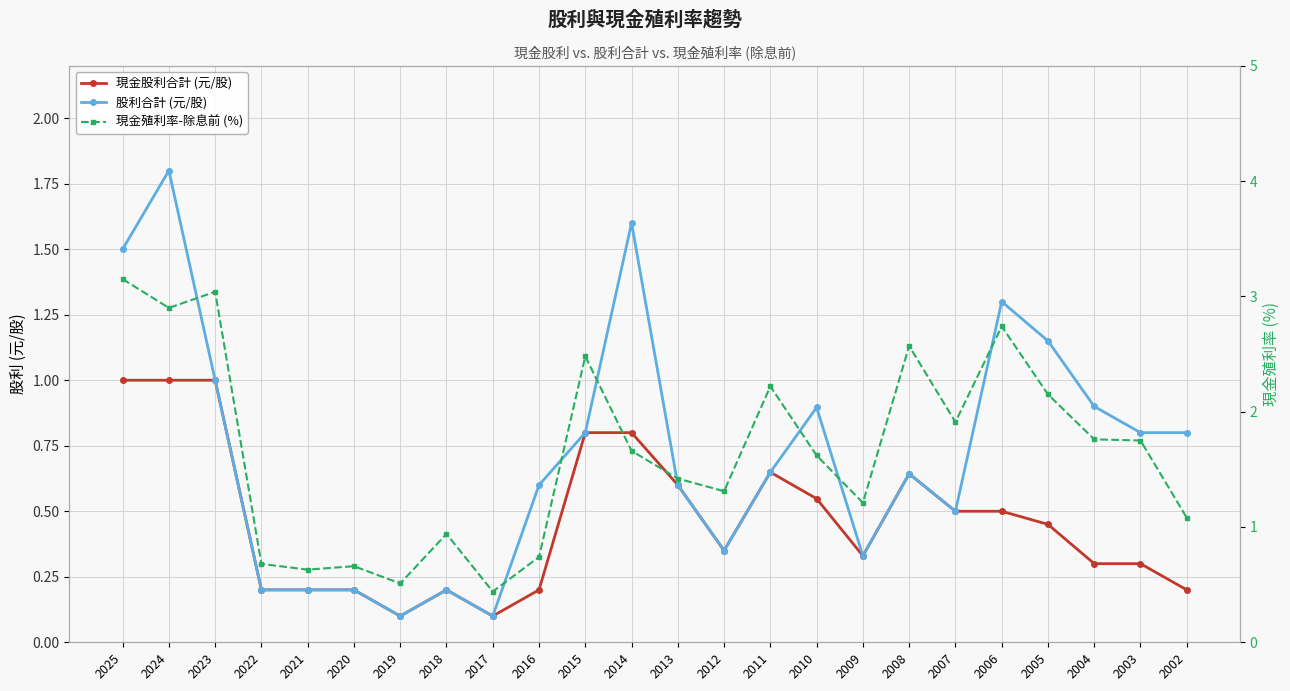

Rank the categories by 現金股利合計 (元/股) value from lowest to highest.

2019, 2017, 2022, 2021, 2020, 2018, 2016, 2002, 2004, 2003, 2009, 2012, 2005, 2007, 2006, 2010, 2013, 2008, 2011, 2015, 2014, 2025, 2024, 2023